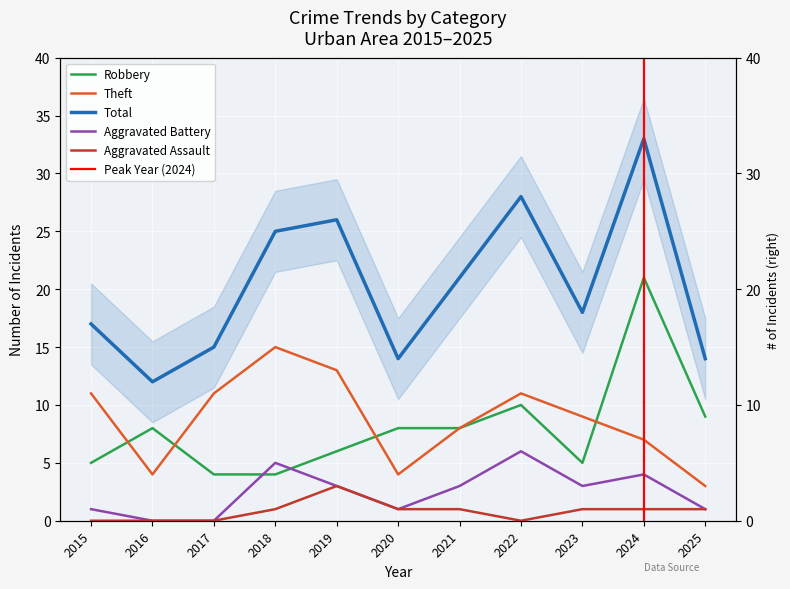

True or false: Robbery and Aggravated Battery intersect in this chart.

True